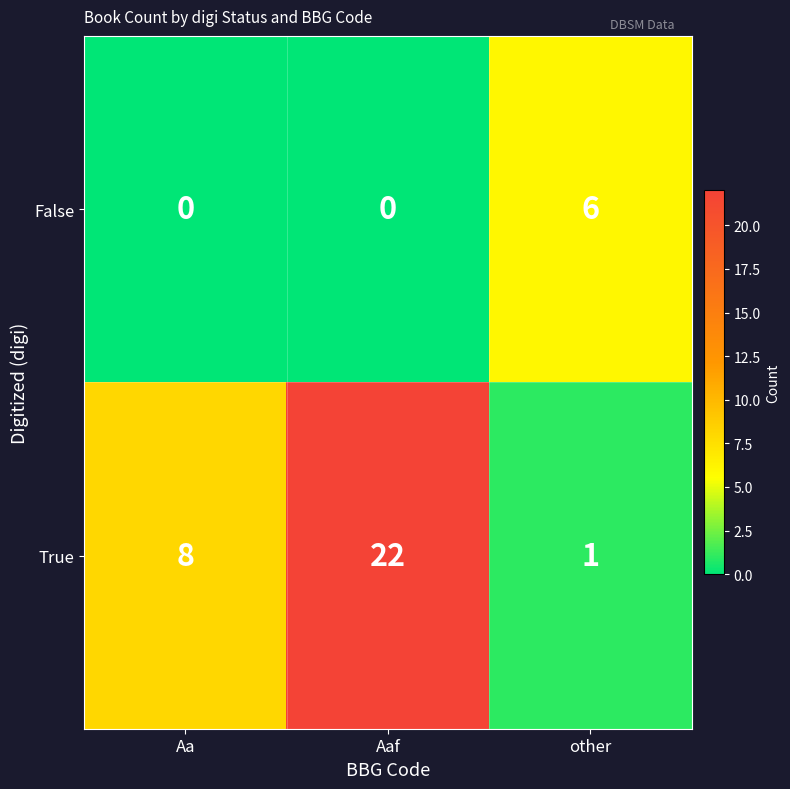

What is the spread (max minus min) of values at Aaf?

22